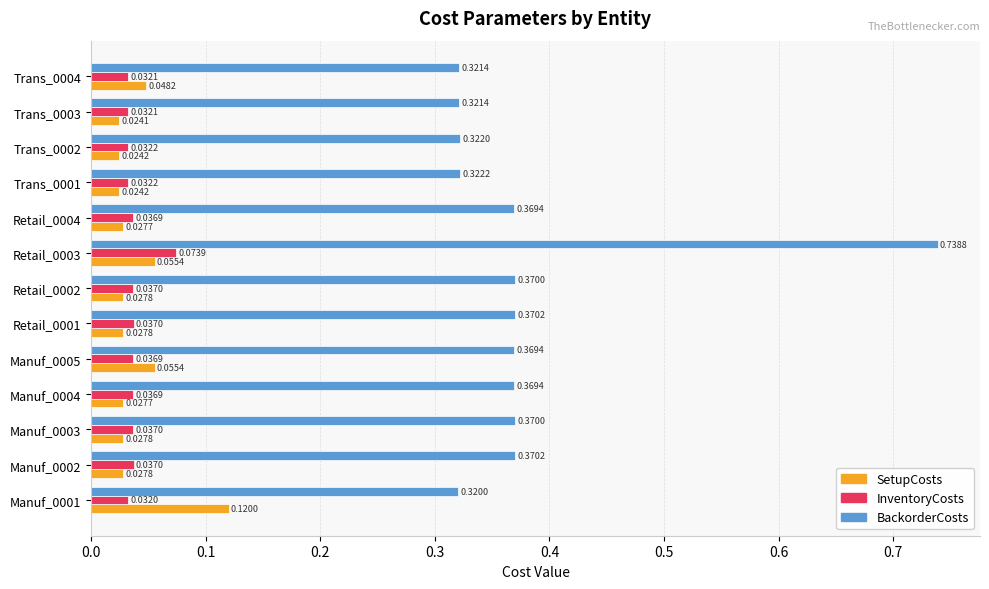

At which category is the sum across all series the highest?

Retail_0003